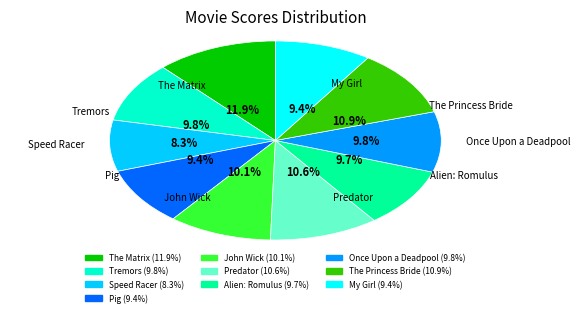

Combined, what portion of the pie is Once Upon a Deadpool and Tremors?

19.6%